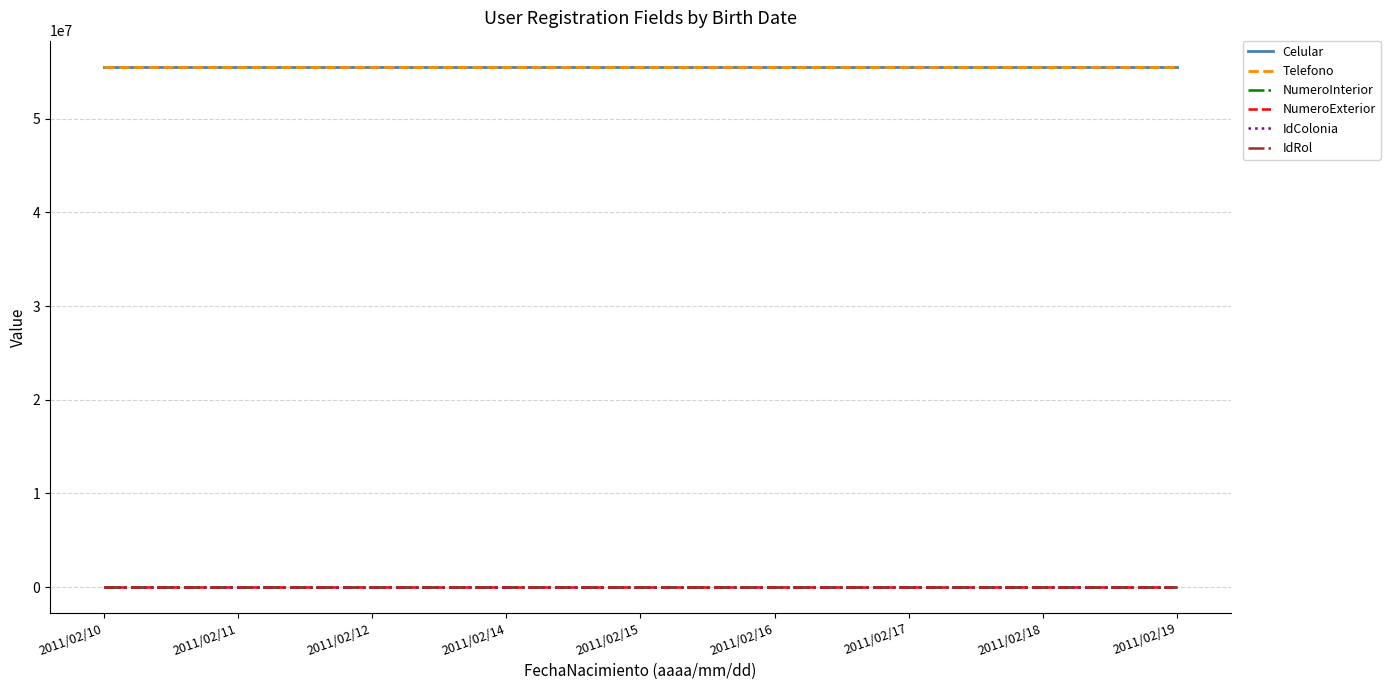

How many data points does each series have?

9